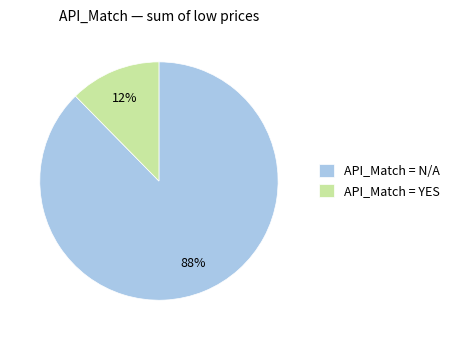

Combined, do API_Match = YES and API_Match = N/A account for over 50%?

Yes